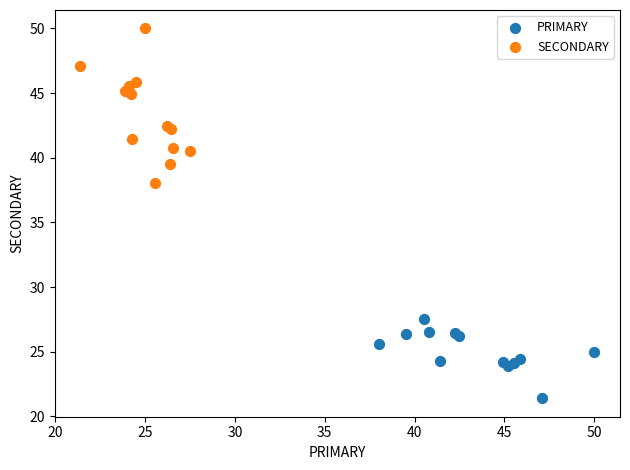

Which series reaches the maximum Y coordinate?

SECONDARY